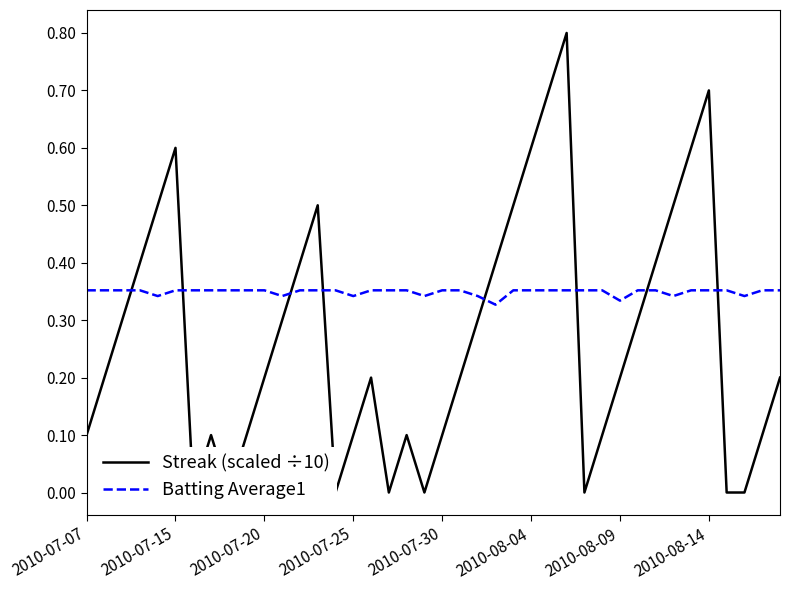

What is the sum of the Batting Average1 values at 14 and 33?

0.7